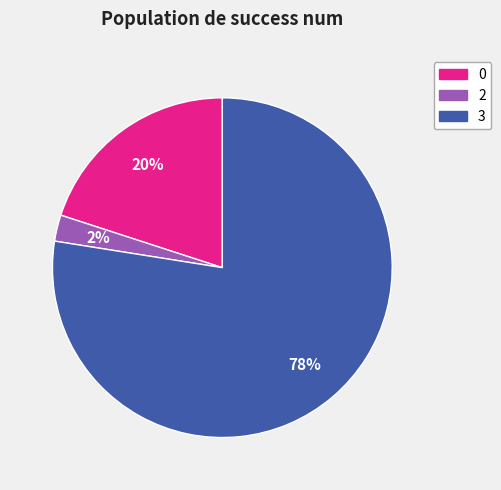

Which has a higher value, 2 or 3?

3